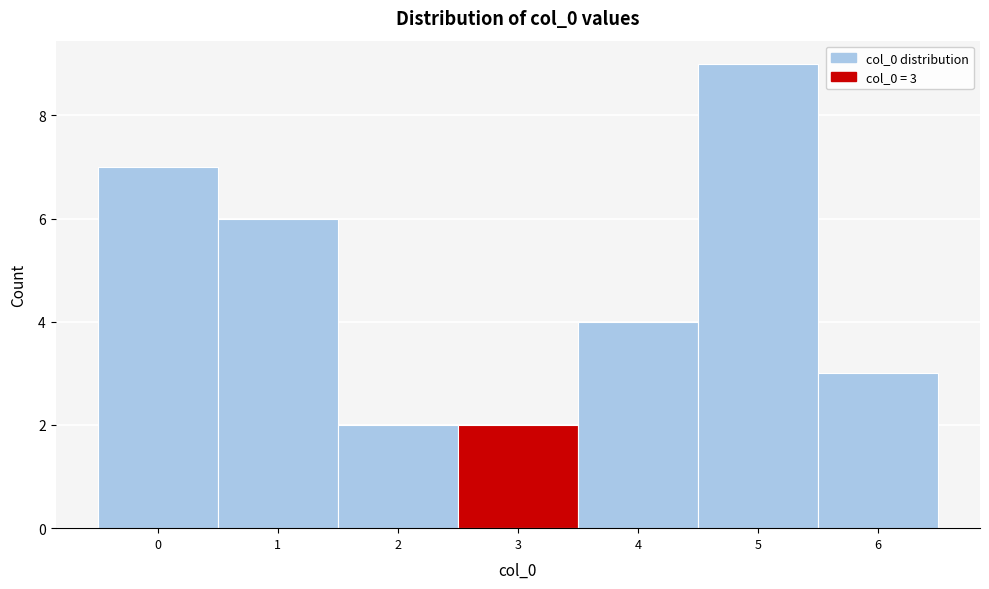

Reading left to right, transcribe all the data shown in this chart.

0=7	1=6	2=2	3=2	4=4	5=9	6=3